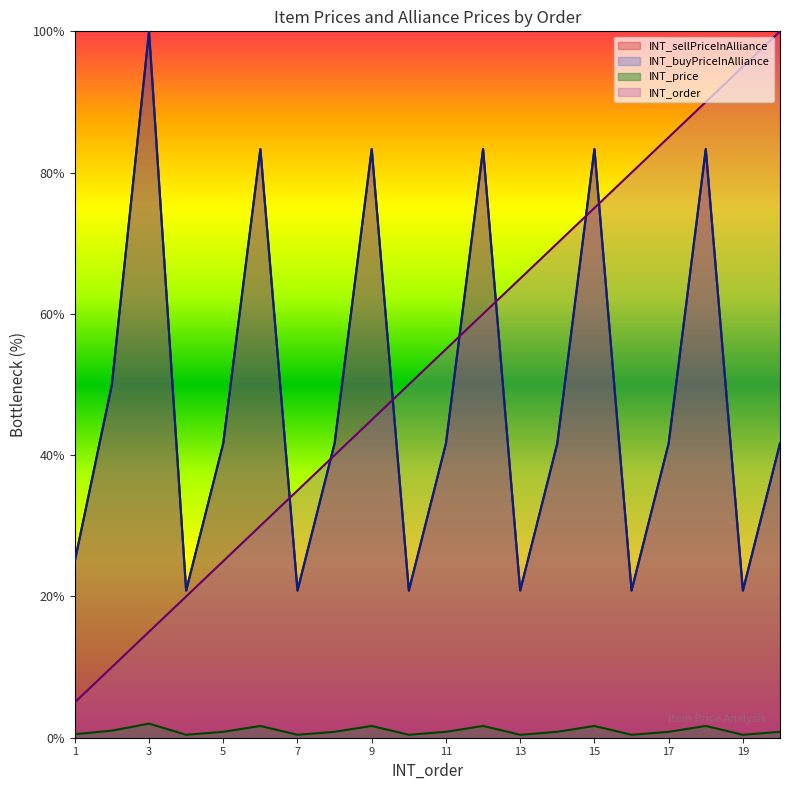

How many times do INT_sellPriceInAlliance and INT_order cross each other?

7